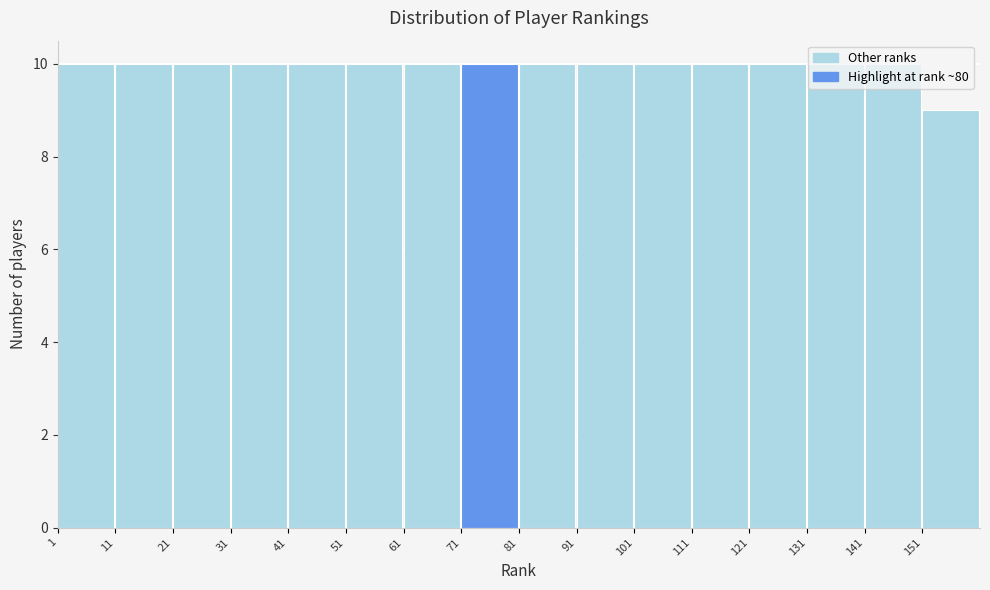

Reading left to right, transcribe this chart: for each bar, give the range it covers on the x-axis and its height. The values are not printed on the chart, so give them approximately, as read against the axis.

1 to 11: 10
11 to 21: 10
21 to 31: 10
31 to 41: 10
41 to 51: 10
51 to 61: 10
61 to 71: 10
71 to 81: 10
81 to 91: 10
91 to 101: 10
101 to 111: 10
111 to 121: 10
121 to 131: 10
131 to 141: 10
141 to 151: 10
151 to 161: 9